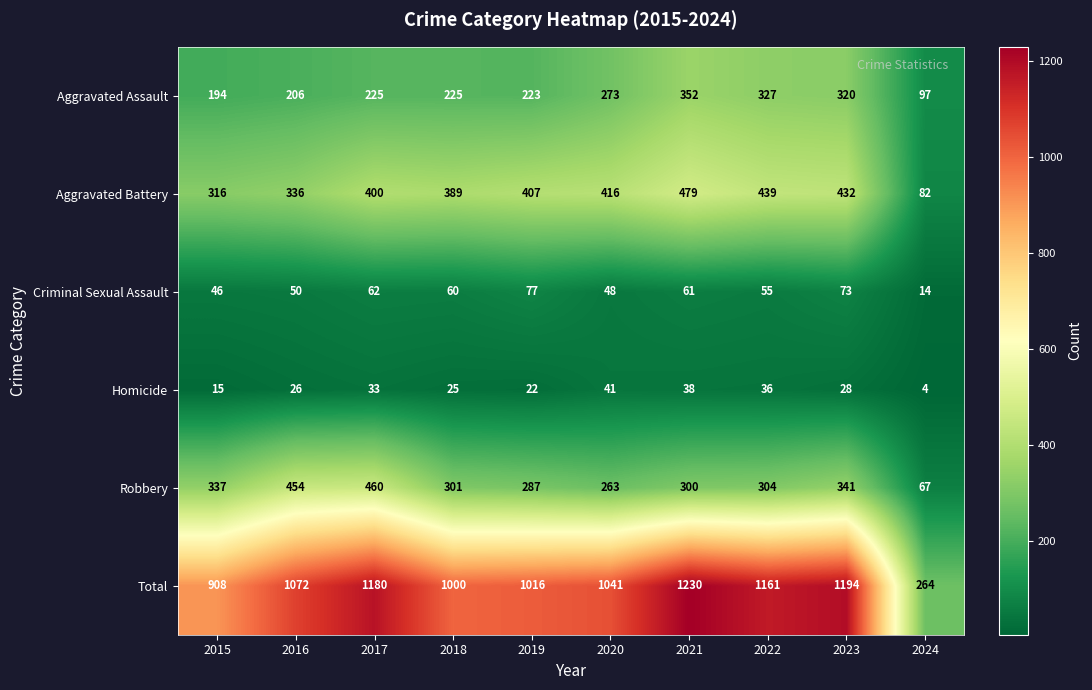

Rank the series at 2021 from lowest to highest value.

Homicide, Criminal Sexual Assault, Robbery, Aggravated Assault, Aggravated Battery, Total